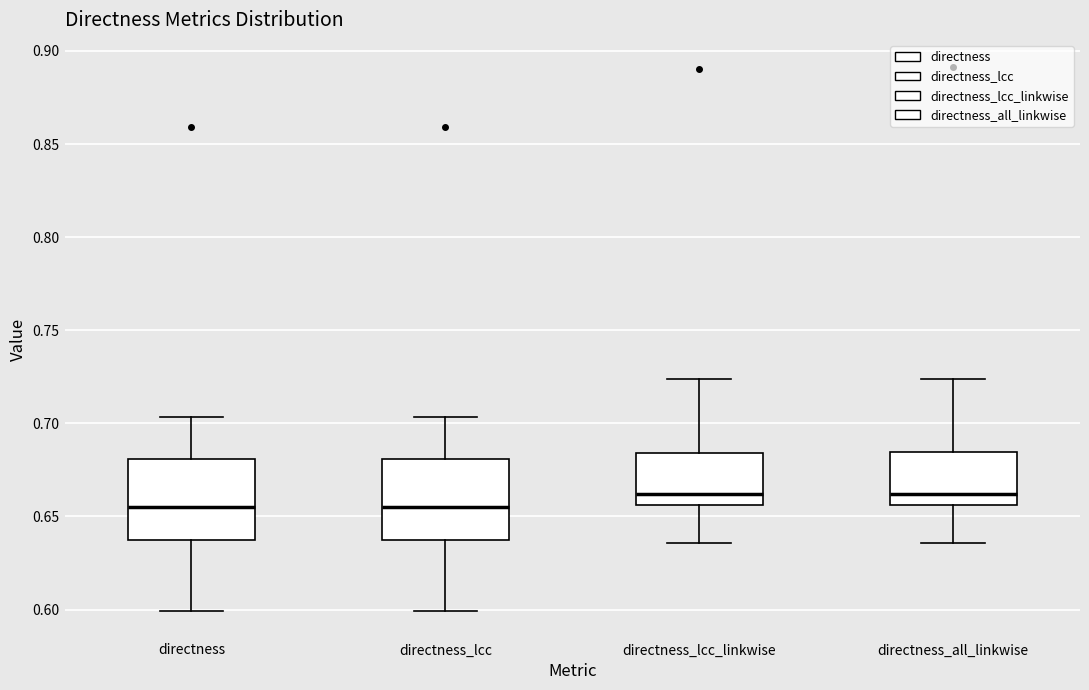

Reading left to right, transcribe this box plot: for each box, give where its median line is, the range the box spans, and where its two whiskers end, as read against the y-axis. The values are not printed on the chart, so give them approximately, as read against the axis.

directness: median 0.655, box 0.635 to 0.680, whiskers 0.600 to 0.705
directness_lcc: median 0.655, box 0.635 to 0.680, whiskers 0.600 to 0.705
directness_lcc_linkwise: median 0.660, box 0.655 to 0.685, whiskers 0.635 to 0.725
directness_all_linkwise: median 0.660, box 0.655 to 0.685, whiskers 0.635 to 0.725